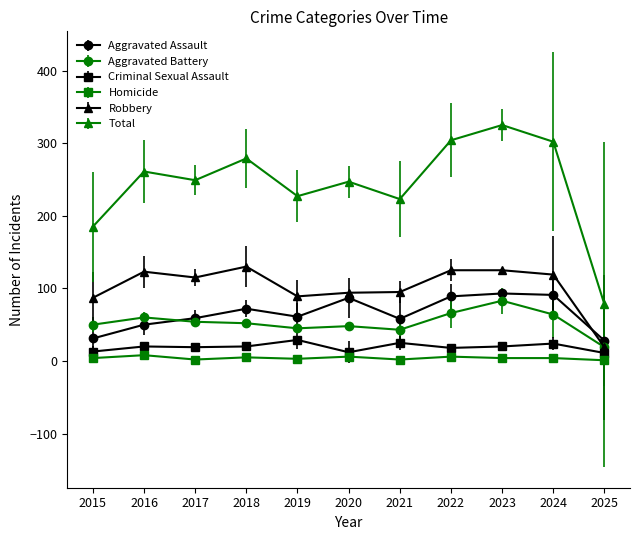

Between 2017 and 2019, which series saw the biggest shift?

Robbery